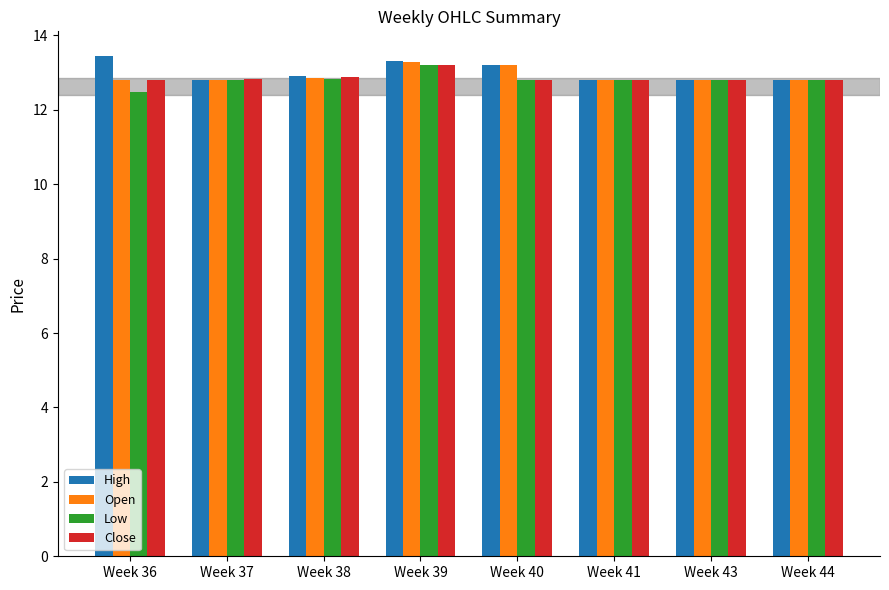

What is the value of the Open bar at the 8th from the left?

12.8